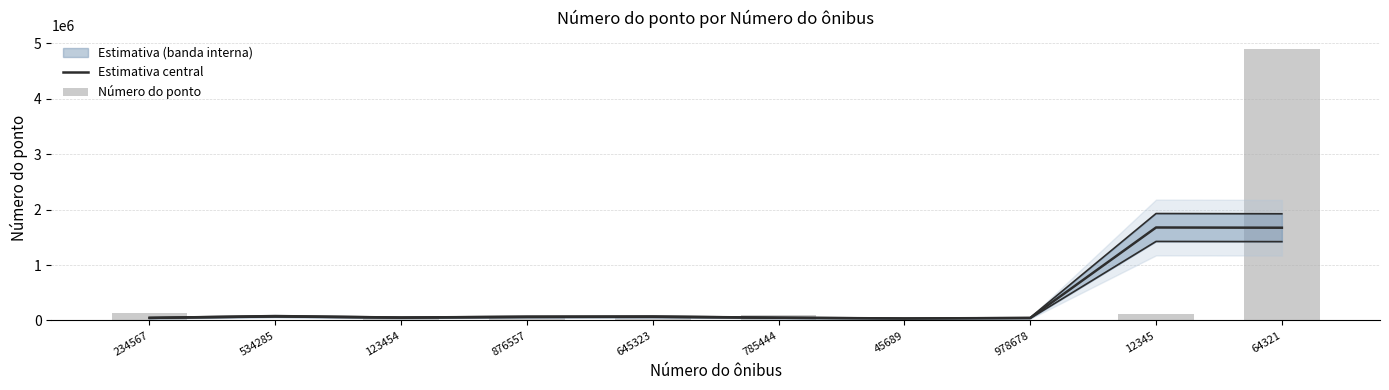

Which has a higher value, 534285 or 64321?

64321